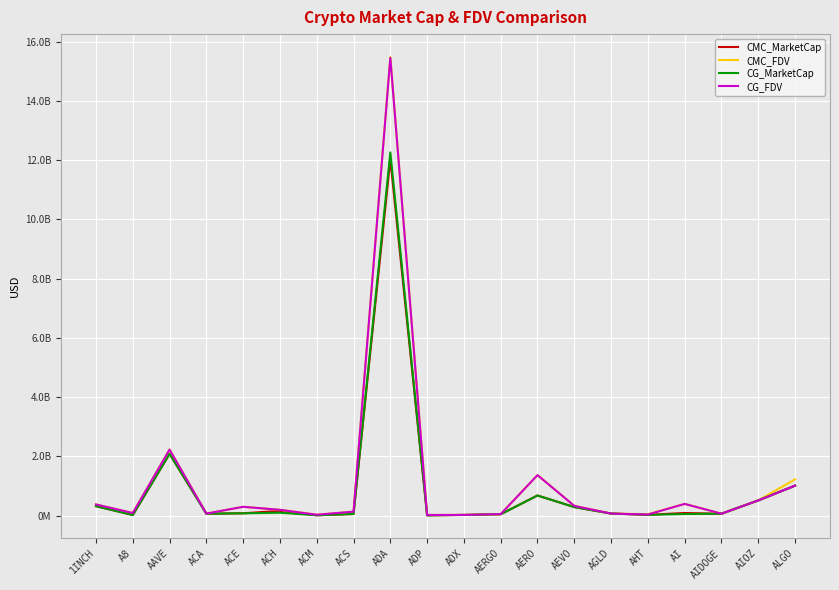

True or false: CG_MarketCap has more than 0 points higher than both neighbors.

True